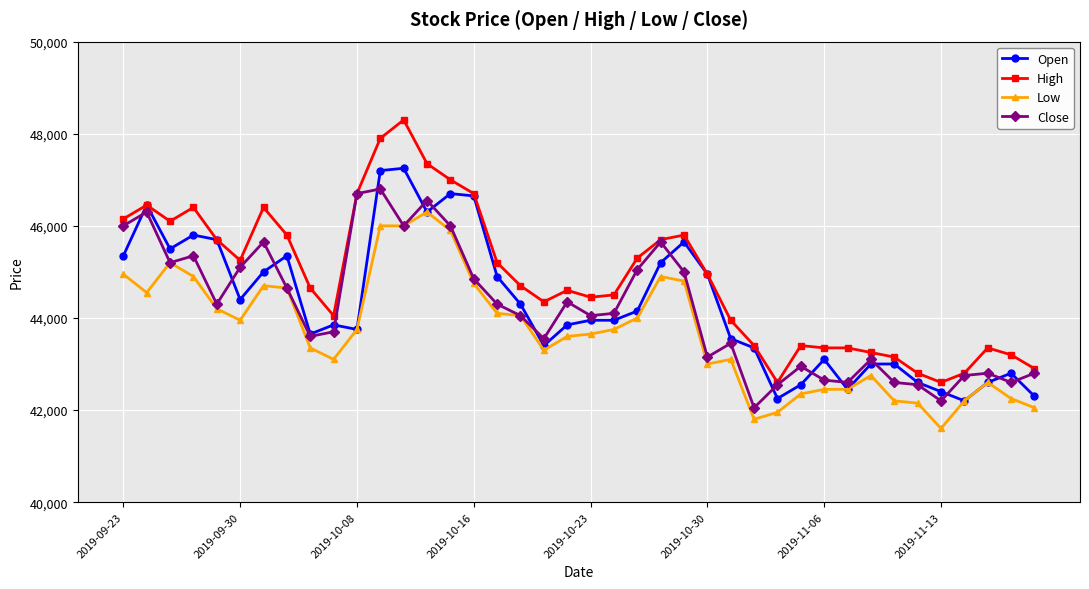

How many lines are shown in the chart?

4